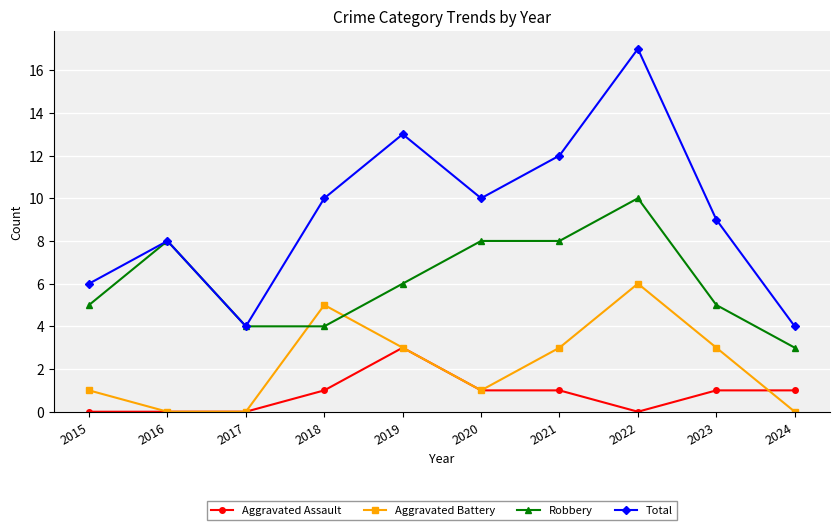

Reading left to right, list all the values displayed in this chart.

Aggravated Assault: 0	0	0	1	3	1	1	0	1	1
Aggravated Battery: 1	0	0	5	3	1	3	6	3	0
Robbery: 5	8	4	4	6	8	8	10	5	3
Total: 6	8	4	10	13	10	12	17	9	4